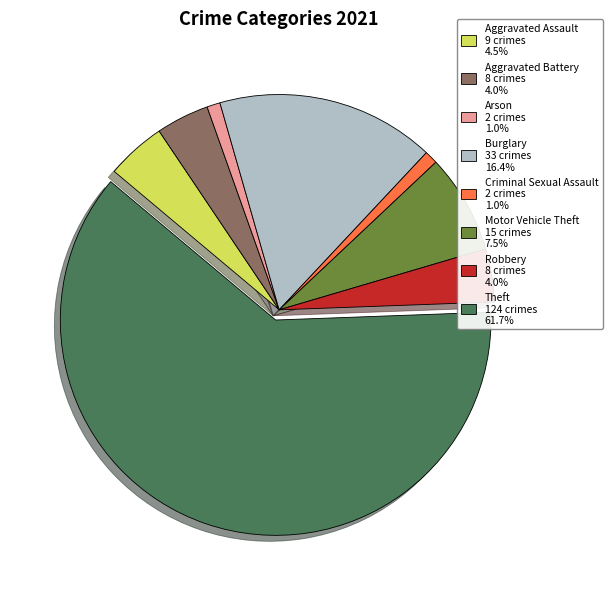

Is the sum of Theft and Robbery greater than half?

Yes